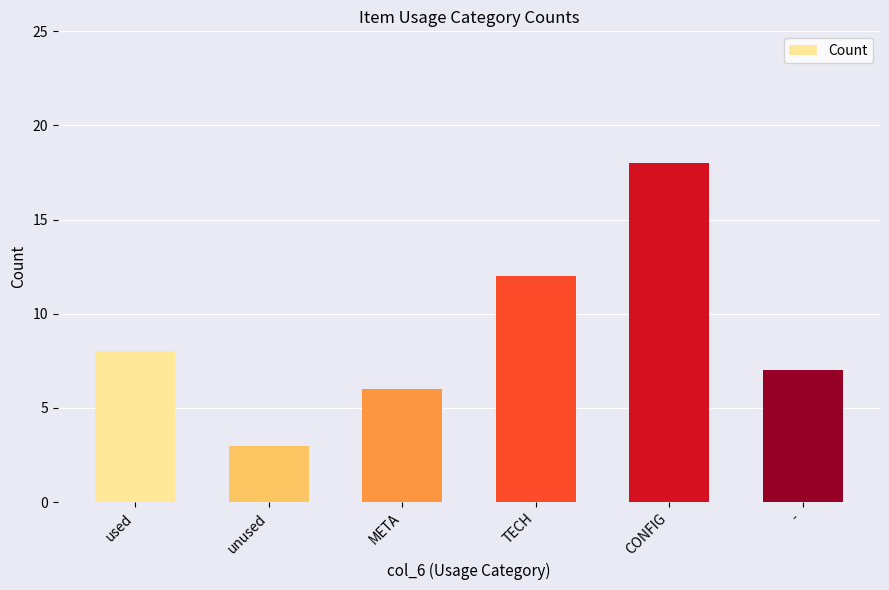

At which category does the chart reach its peak across all series?

CONFIG